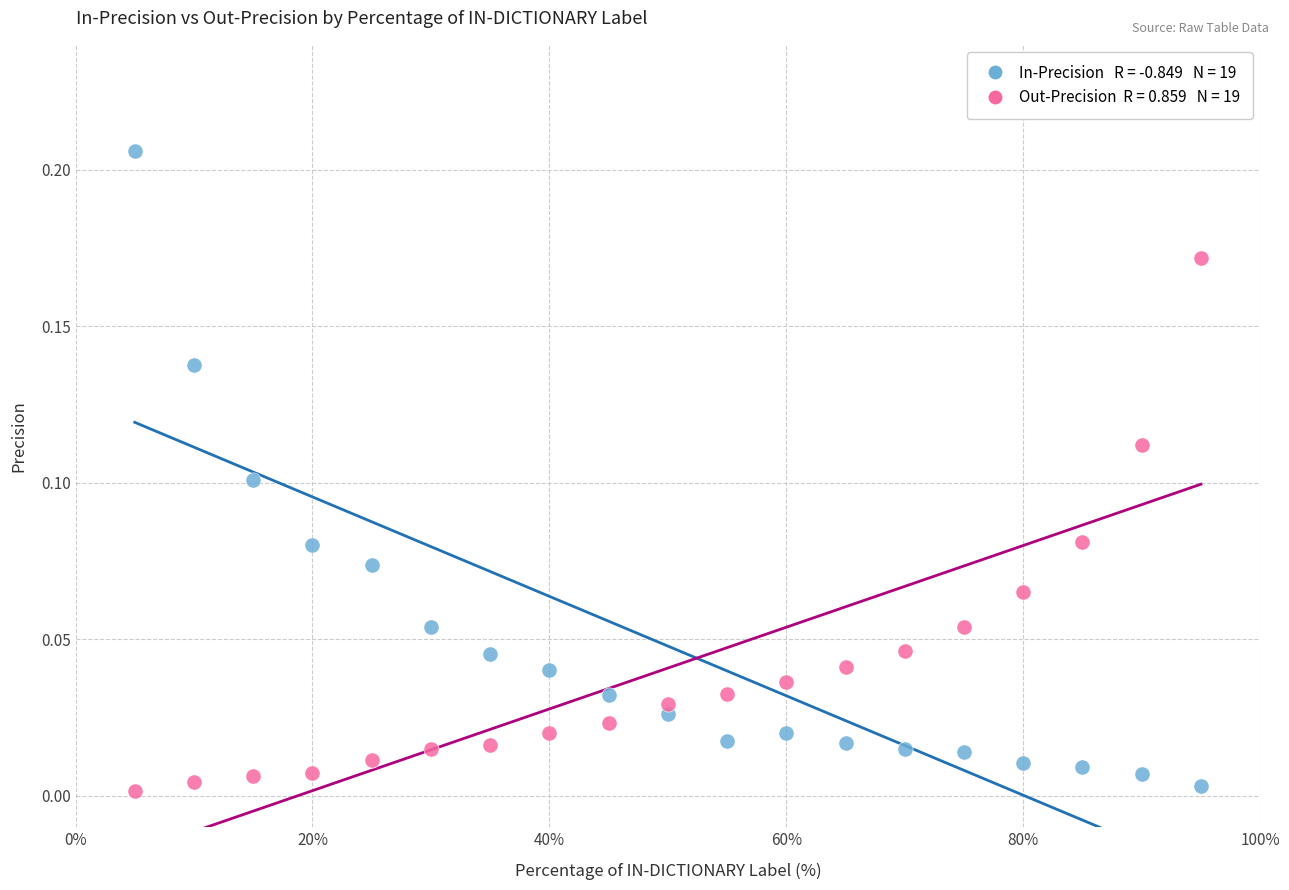

Across all data points, what is the range of X values (max minus min)?

90.0